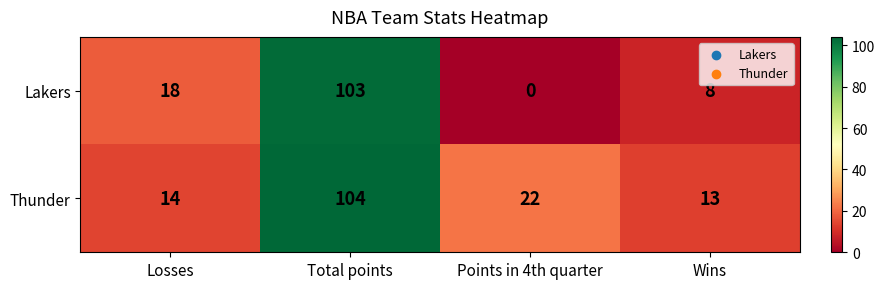

What is the difference between the Thunder values at Losses and Points in 4th quarter?

8